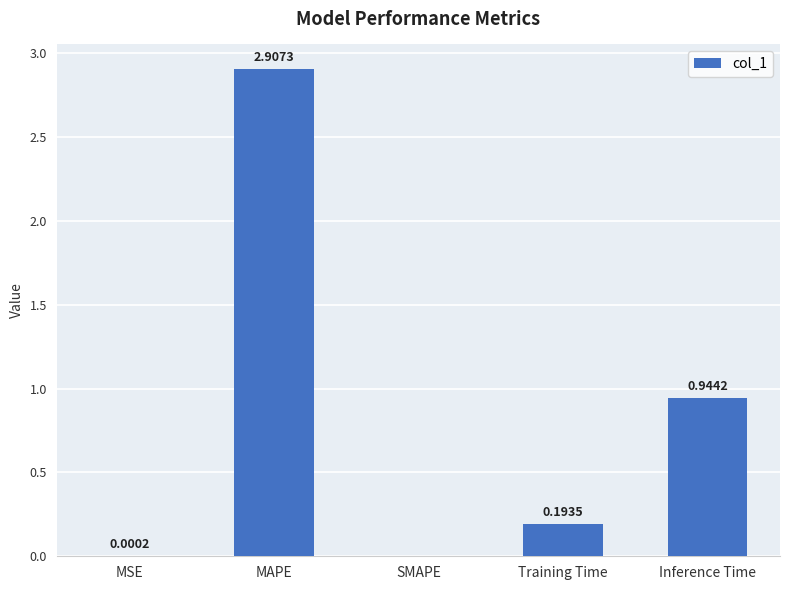

Which category has the highest value across all series?

MAPE